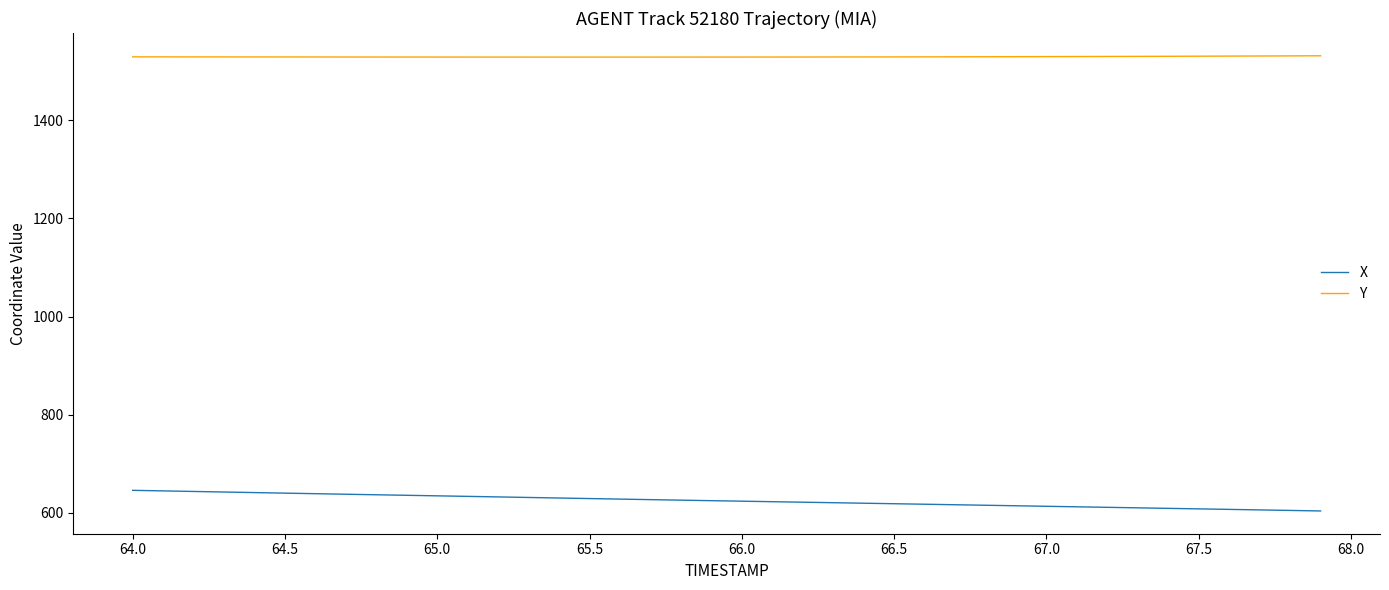

Rank the series by their average value, from lowest to highest.

X, Y